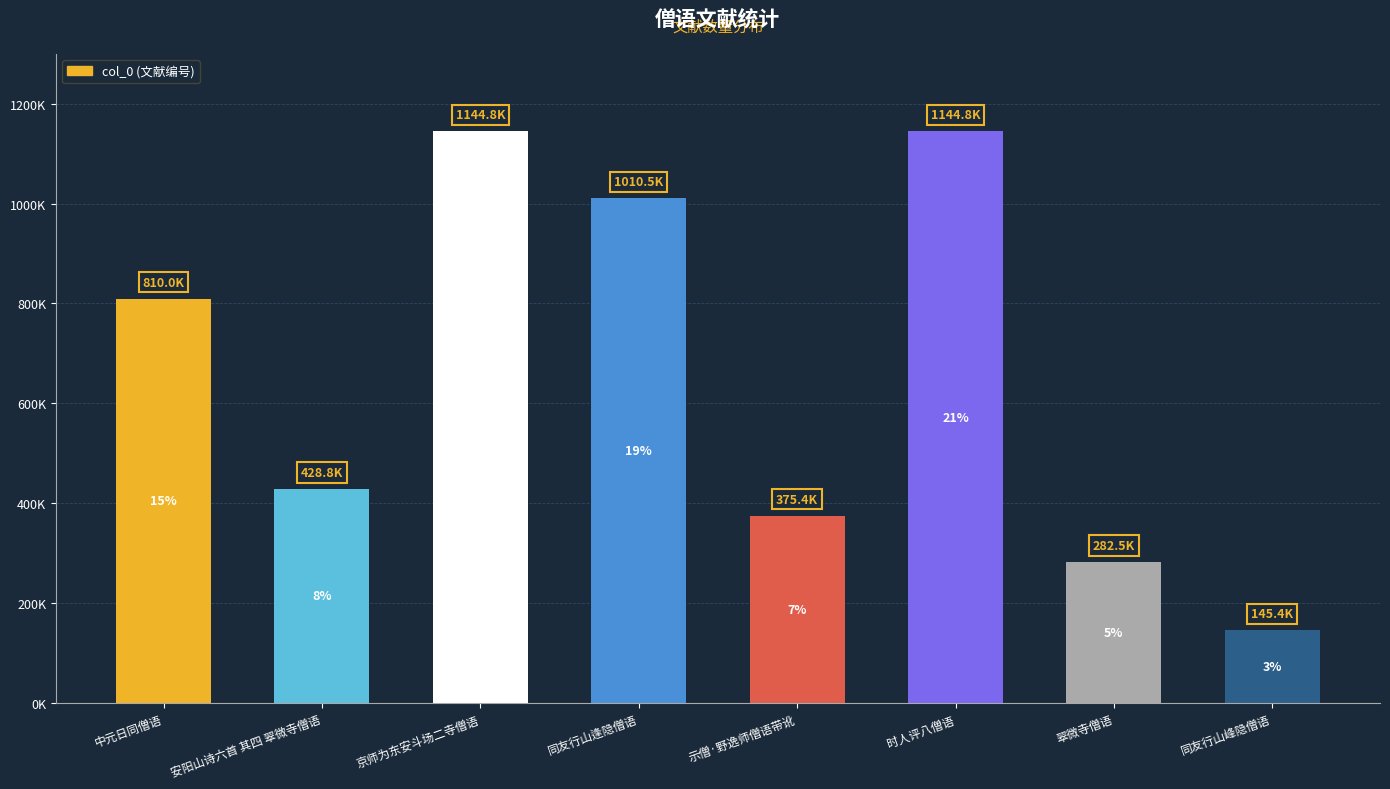

What is the greatest value displayed?

1144828